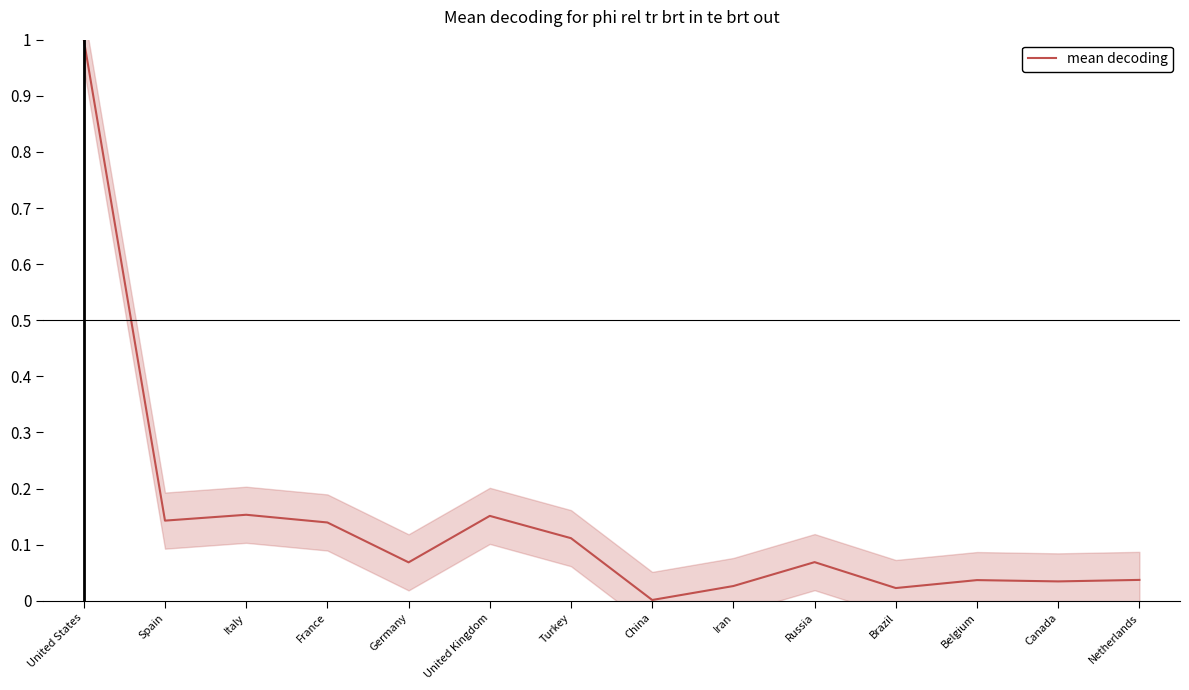

What is the label of the 7th point from the right?

China